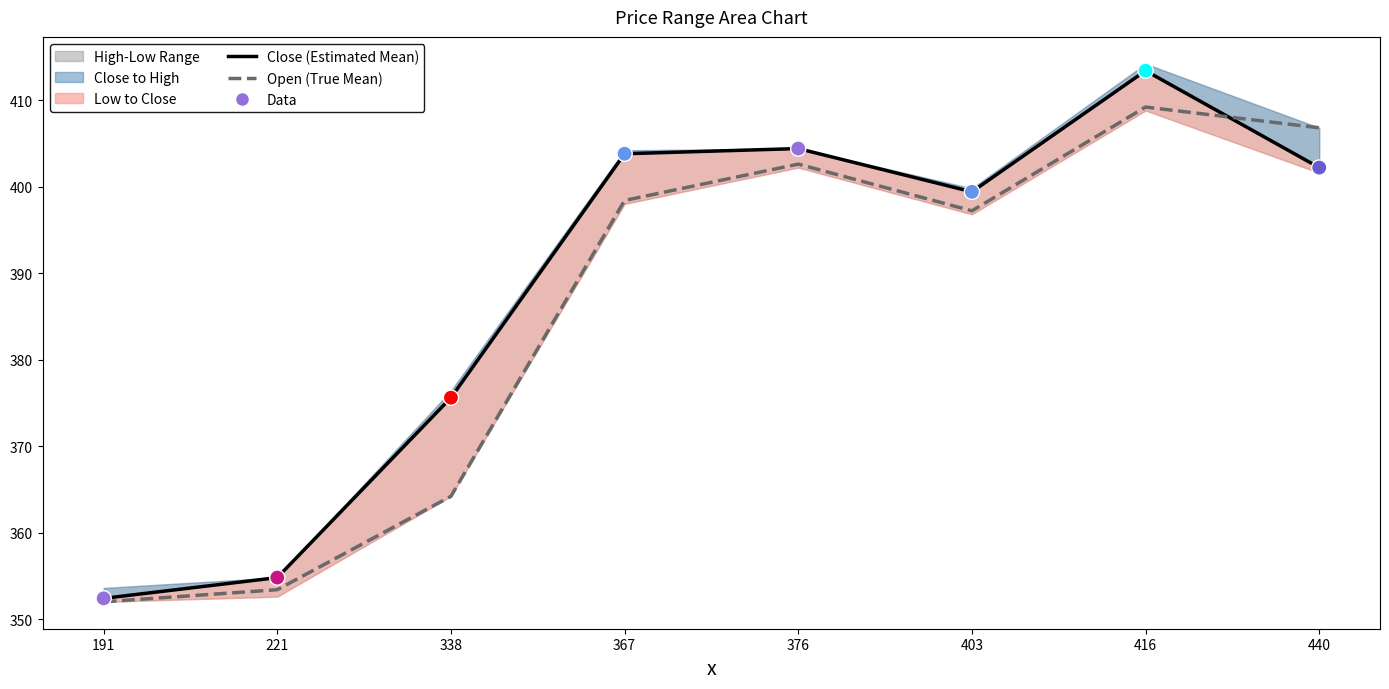

Which series has the widest spread of Y values?

Close (Estimated Mean)